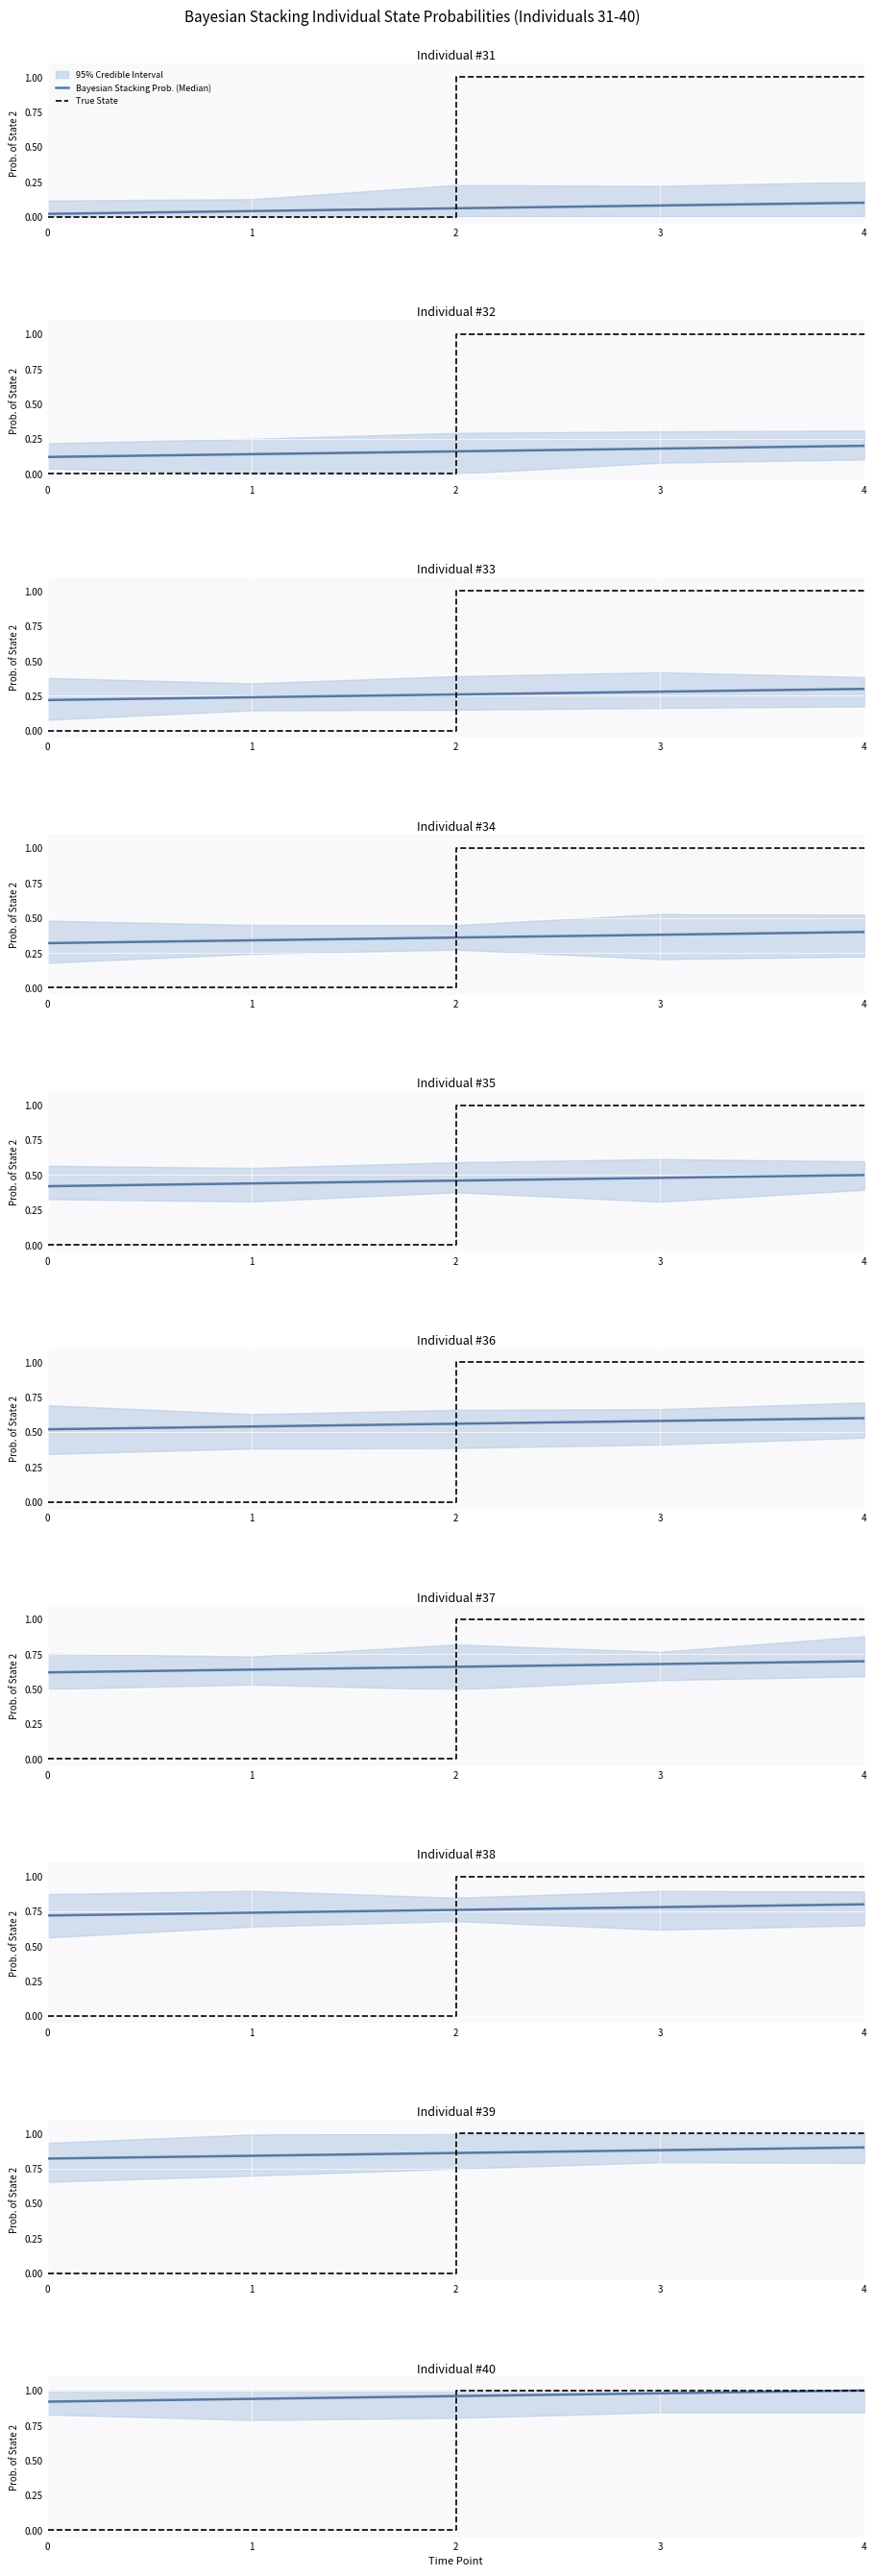

Between 3 and 0, which is larger?

3